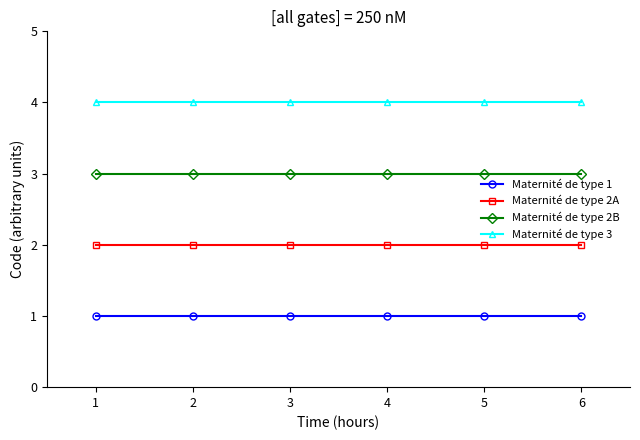

How many lines are shown in the chart?

4